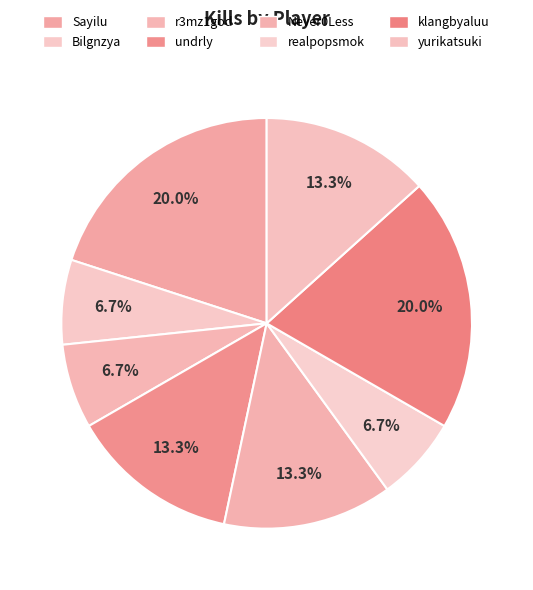

Does Sayilu represent more than half of the total?

No